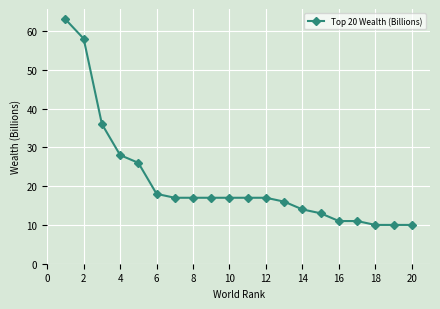

What is the maximum value shown in the chart?

63